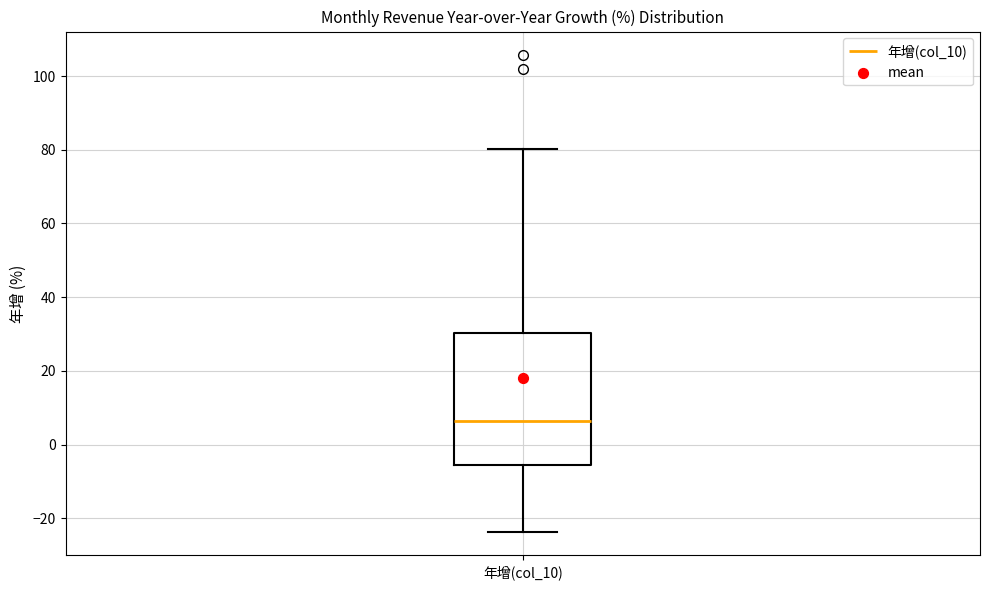

Transcribe this box plot: give where the median line is, the range the box spans, and where the two whiskers end, as read against the y-axis. The values are not printed on the chart, so give them approximately, as read against the axis.

median 6, box -6 to 30, whiskers -24 to 80